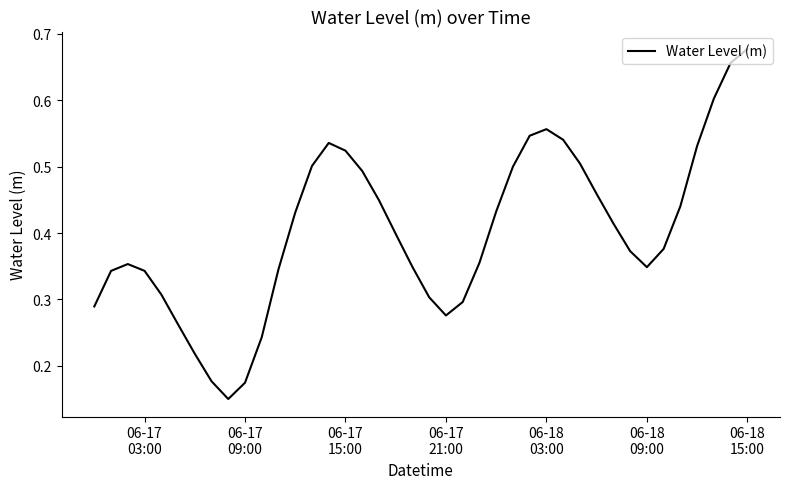

How many interior local peaks (higher than both neighbors) does the data have?

3